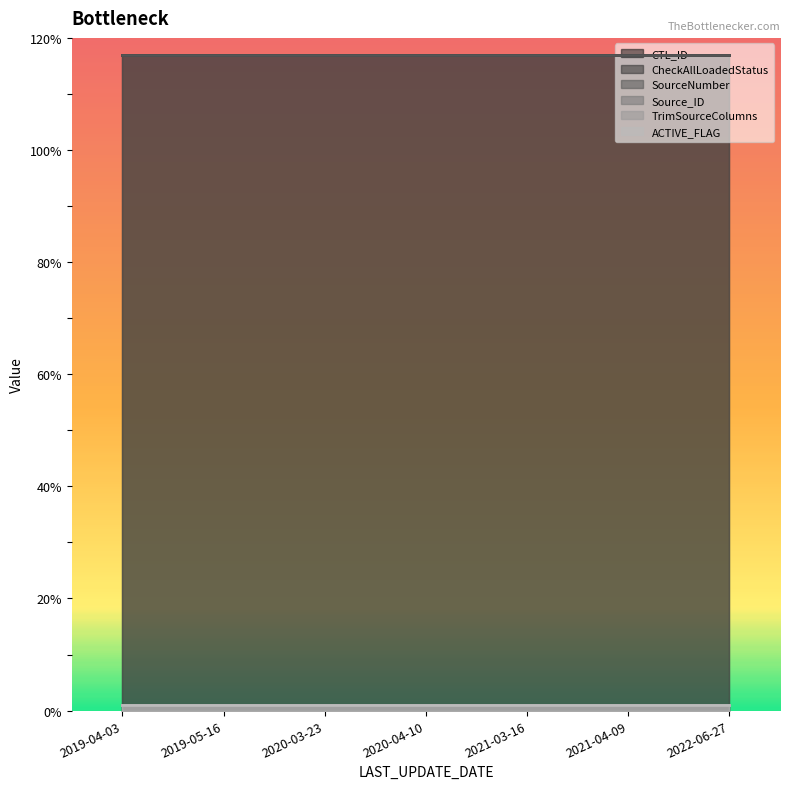

True or false: CTL_ID and CheckAllLoadedStatus intersect in this chart.

False